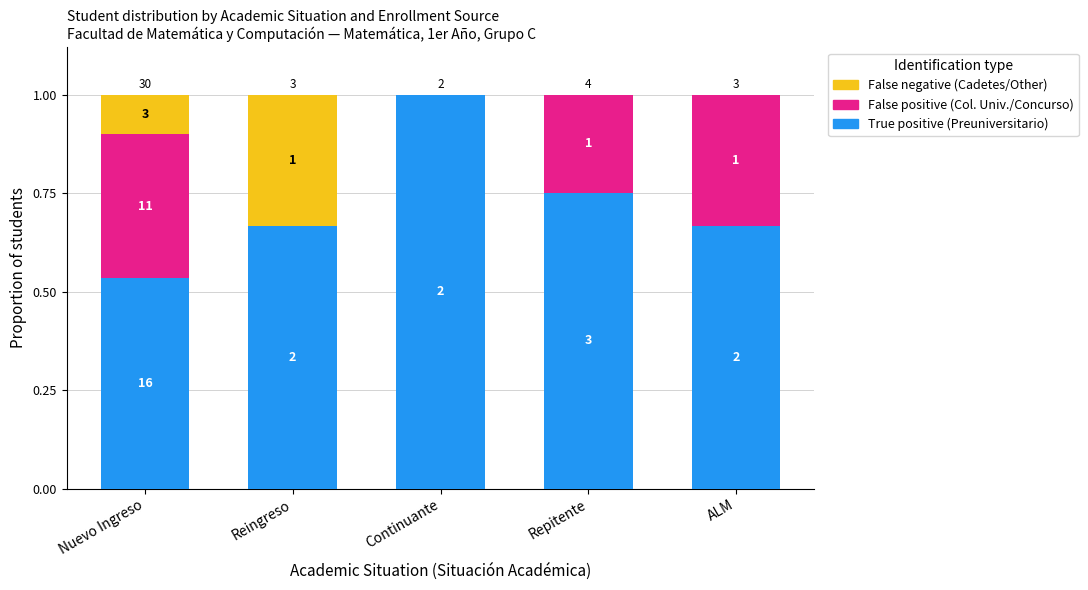

Are the bars horizontal?

No